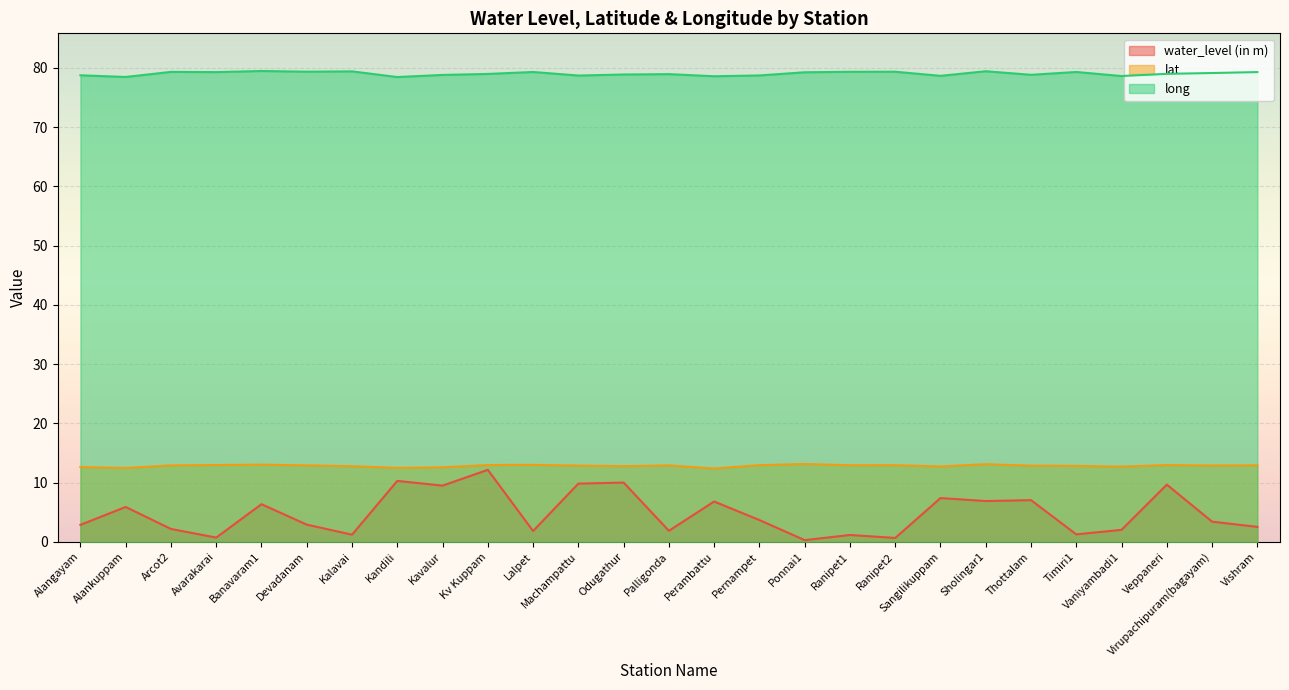

How many values in the water_level (in m) series exceed 3?

14